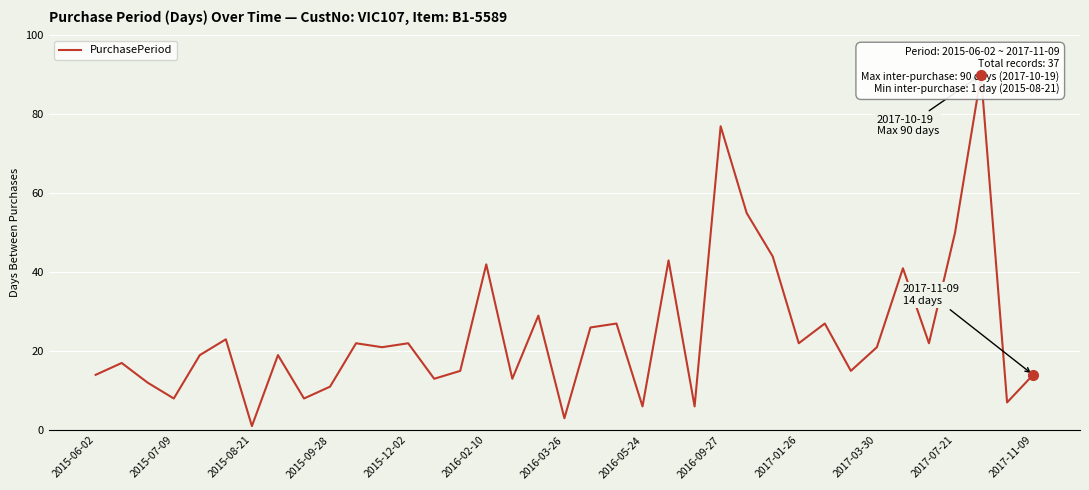

What is the sum of all values?

905